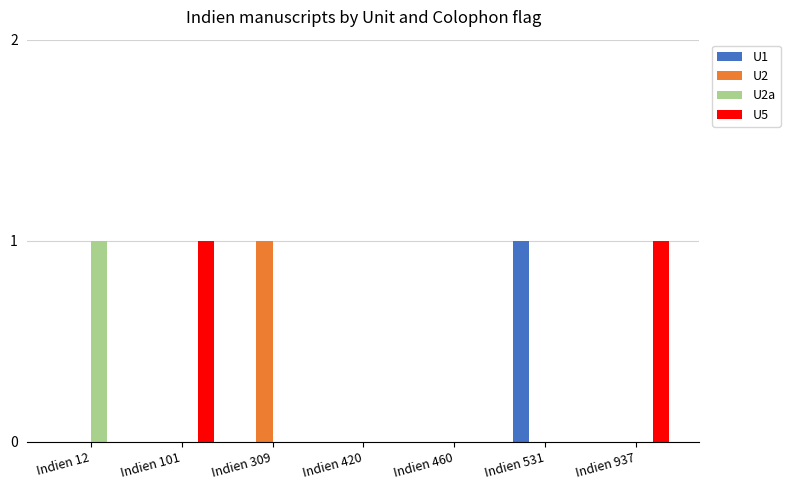

What is the highest value of the U1 series?

1